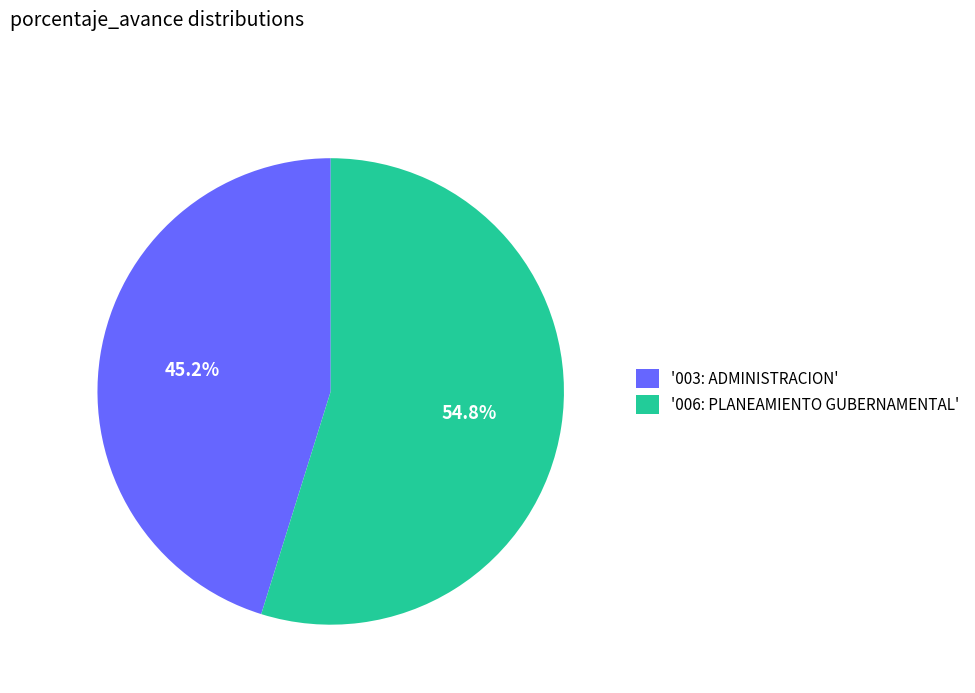

Is there any slice that represents more than half of the pie?

Yes